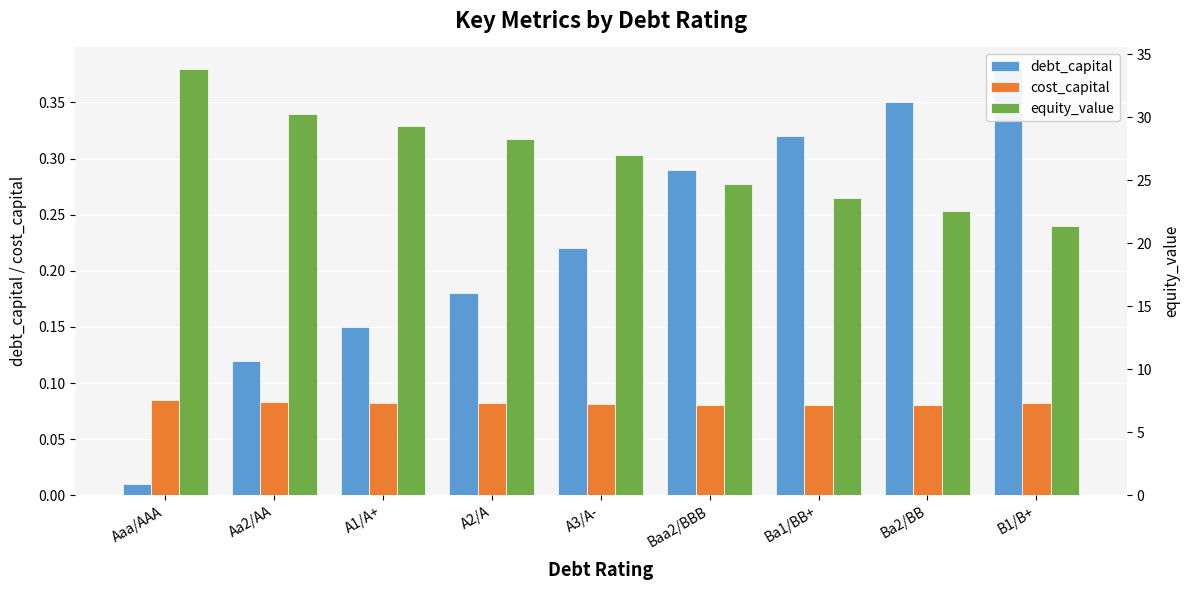

What are all the series names shown in the legend?

debt_capital, cost_capital, equity_value